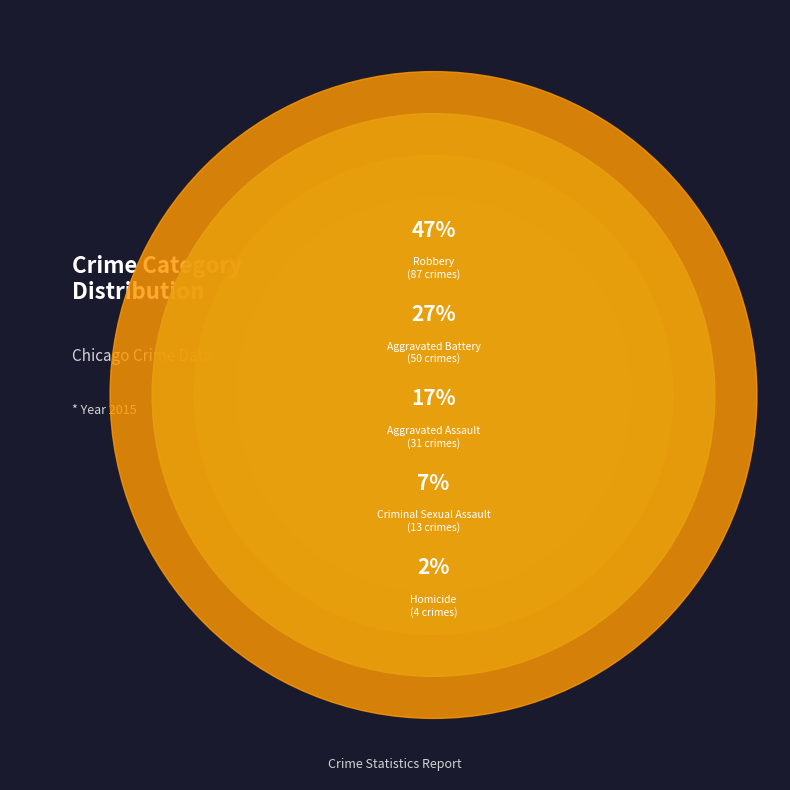

What is the change in value from Homicide to Robbery?

+83